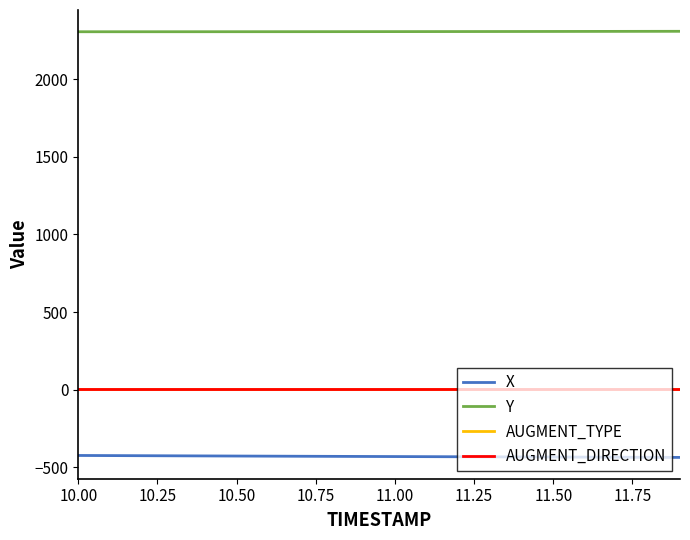

True or false: AUGMENT_DIRECTION and Y intersect in this chart.

False